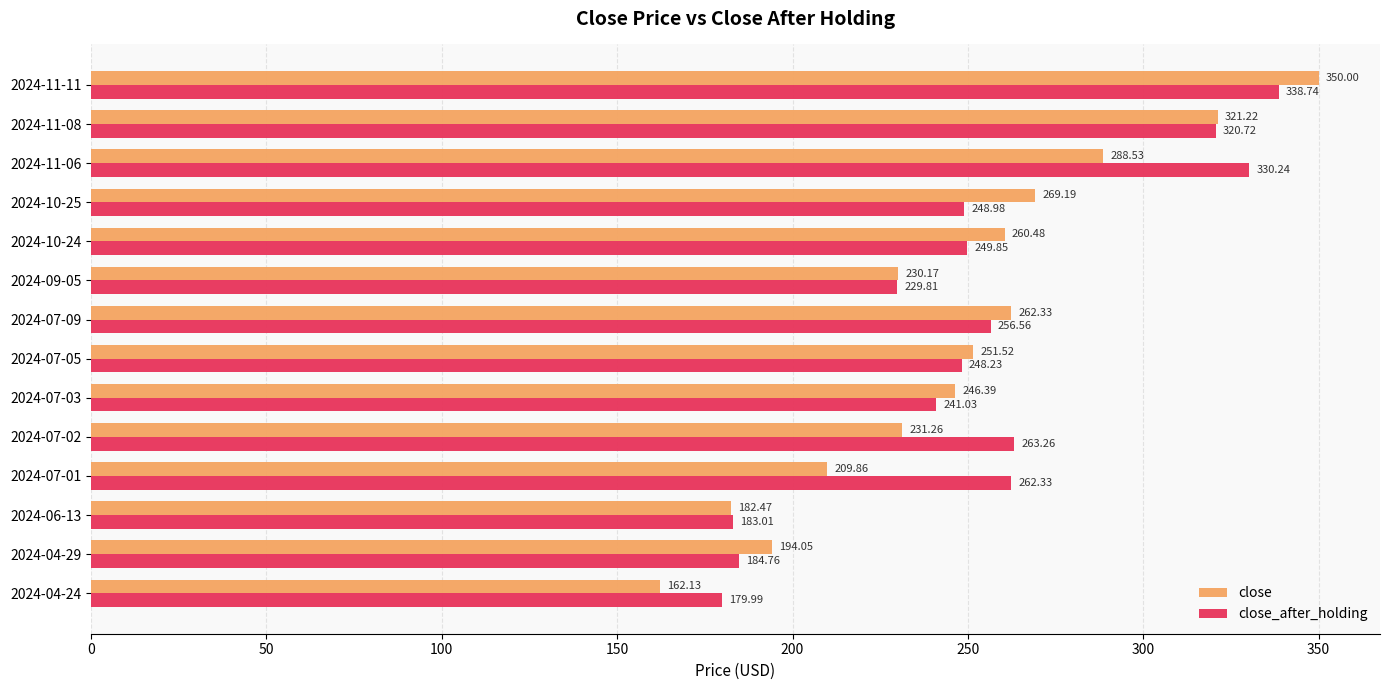

List the series in order of their overall mean, highest first.

close_after_holding, close